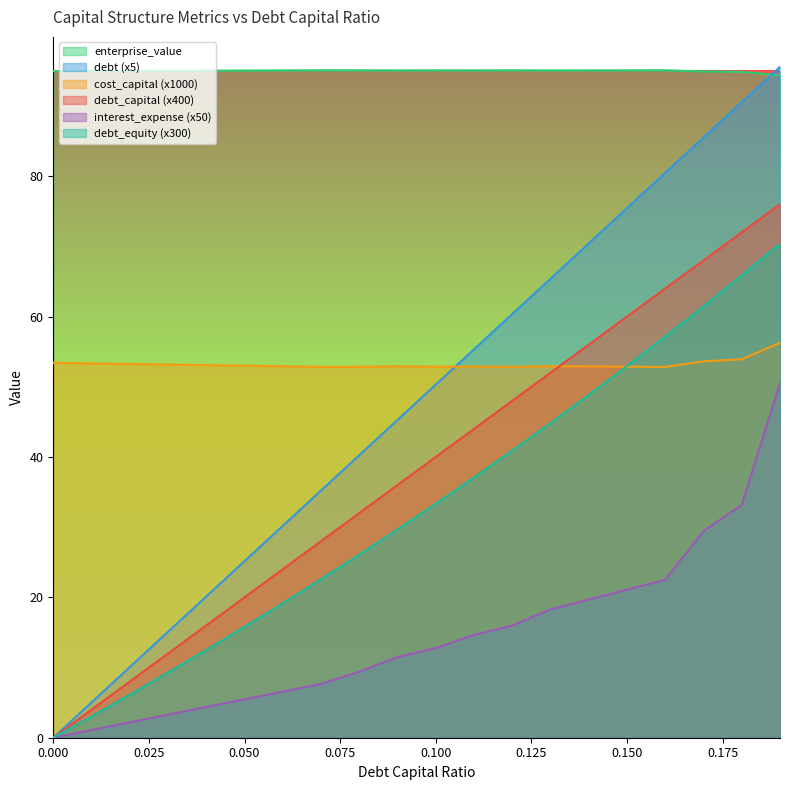

At which label does enterprise_value first exceed 95?

0.03